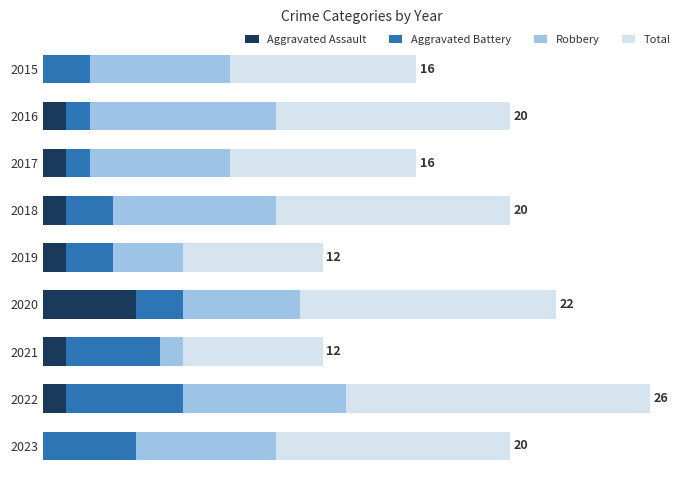

What are all the series names shown in the legend?

Aggravated Assault, Aggravated Battery, Robbery, Total